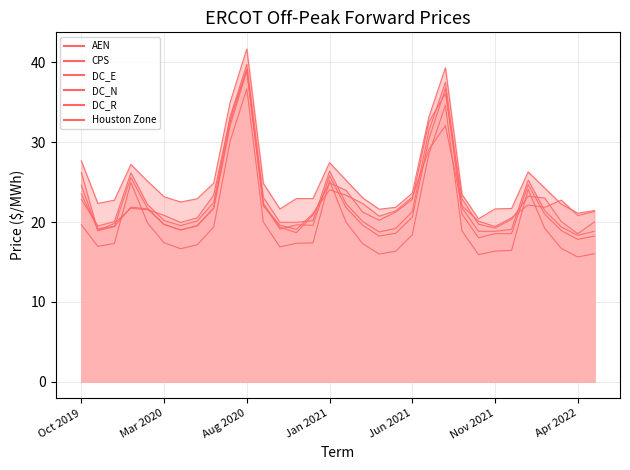

Reading left to right, transcribe all the data shown in this chart.

AEN: Oct 2019=23.5	Nov 2019=19.2	Dec 2019=19.5	Jan 2020=25.6	Feb 2020=21.7	Mar 2020=19.7	Apr 2020=19.0	May 2020=19.5	Jun 2020=21.7	Jul 2020=32.1	Aug 2020=38.9	Sep 2020=22.2	Oct 2020=19.1	Nov 2020=19.6	Dec 2020=19.6	Jan 2021=25.8	Feb 2021=21.8	Mar 2021=19.6	Apr 2021=18.2	May 2021=18.6	Jun 2021=20.6	Jul 2021=30.4	Aug 2021=36.7	Sep 2021=21.0	Oct 2021=18.0	Nov 2021=18.5	Dec 2021=18.5	Jan 2022=24.7	Feb 2022=21.0	Mar 2022=18.9	Apr 2022=17.8	May 2022=18.2
CPS: Oct 2019=26.2	Nov 2019=18.9	Dec 2019=19.4	Jan 2020=21.9	Feb 2020=21.6	Mar 2020=19.7	Apr 2020=19.0	May 2020=19.6	Jun 2020=21.8	Jul 2020=32.6	Aug 2020=39.1	Sep 2020=22.3	Oct 2020=19.4	Nov 2020=18.7	Dec 2020=20.9	Jan 2021=24.9	Feb 2021=24.0	Mar 2021=21.2	Apr 2021=20.2	May 2021=21.3	Jun 2021=22.8	Jul 2021=32.5	Aug 2021=36.1	Sep 2021=22.9	Oct 2021=19.7	Nov 2021=19.2	Dec 2021=20.3	Jan 2022=23.2	Feb 2022=23.0	Mar 2022=20.1	Apr 2022=18.5	May 2022=20.0
DC_E: Oct 2019=22.9	Nov 2019=19.5	Dec 2019=20.1	Jan 2020=26.2	Feb 2020=22.2	Mar 2020=20.2	Apr 2020=19.6	May 2020=20.1	Jun 2020=22.4	Jul 2020=33.2	Aug 2020=39.8	Sep 2020=23.1	Oct 2020=20.0	Nov 2020=20.0	Dec 2020=20.2	Jan 2021=26.4	Feb 2021=22.3	Mar 2021=20.1	Apr 2021=18.8	May 2021=19.2	Jun 2021=21.3	Jul 2021=31.4	Aug 2021=37.5	Sep 2021=21.8	Oct 2021=18.8	Nov 2021=18.8	Dec 2021=19.1	Jan 2022=25.3	Feb 2022=21.4	Mar 2022=19.4	Apr 2022=18.3	May 2022=18.8
DC_N: Oct 2019=19.7	Nov 2019=16.9	Dec 2019=17.3	Jan 2020=25.0	Feb 2020=19.9	Mar 2020=17.4	Apr 2020=16.7	May 2020=17.1	Jun 2020=19.4	Jul 2020=30.2	Aug 2020=36.7	Sep 2020=20.0	Oct 2020=16.9	Nov 2020=17.3	Dec 2020=17.4	Jan 2021=25.2	Feb 2021=20.0	Mar 2021=17.3	Apr 2021=16.0	May 2021=16.3	Jun 2021=18.4	Jul 2021=28.5	Aug 2021=34.6	Sep 2021=18.9	Oct 2021=15.9	Nov 2021=16.3	Dec 2021=16.4	Jan 2022=24.1	Feb 2022=19.2	Mar 2022=16.7	Apr 2022=15.6	May 2022=16.0
DC_R: Oct 2019=27.7	Nov 2019=22.3	Dec 2019=22.7	Jan 2020=27.2	Feb 2020=25.1	Mar 2020=23.2	Apr 2020=22.5	May 2020=22.9	Jun 2020=24.9	Jul 2020=35.1	Aug 2020=41.7	Sep 2020=24.8	Oct 2020=21.6	Nov 2020=22.9	Dec 2020=22.9	Jan 2021=27.4	Feb 2021=25.2	Mar 2021=23.0	Apr 2021=21.6	May 2021=21.8	Jun 2021=23.6	Jul 2021=33.1	Aug 2021=39.3	Sep 2021=23.5	Oct 2021=20.4	Nov 2021=21.6	Dec 2021=21.7	Jan 2022=26.3	Feb 2022=24.3	Mar 2022=22.2	Apr 2022=21.1	May 2022=21.4
Houston Zone: Oct 2019=24.6	Nov 2019=18.9	Dec 2019=19.8	Jan 2020=21.7	Feb 2020=21.5	Mar 2020=20.8	Apr 2020=19.9	May 2020=20.5	Jun 2020=23.4	Jul 2020=33.1	Aug 2020=39.1	Sep 2020=22.0	Oct 2020=19.6	Nov 2020=19.1	Dec 2020=21.1	Jan 2021=24.0	Feb 2021=23.4	Mar 2021=22.3	Apr 2021=20.7	May 2021=21.4	Jun 2021=23.1	Jul 2021=29.1	Aug 2021=32.1	Sep 2021=22.0	Oct 2021=20.1	Nov 2021=19.4	Dec 2021=20.5	Jan 2022=22.1	Feb 2022=21.8	Mar 2022=22.8	Apr 2022=20.8	May 2022=21.3